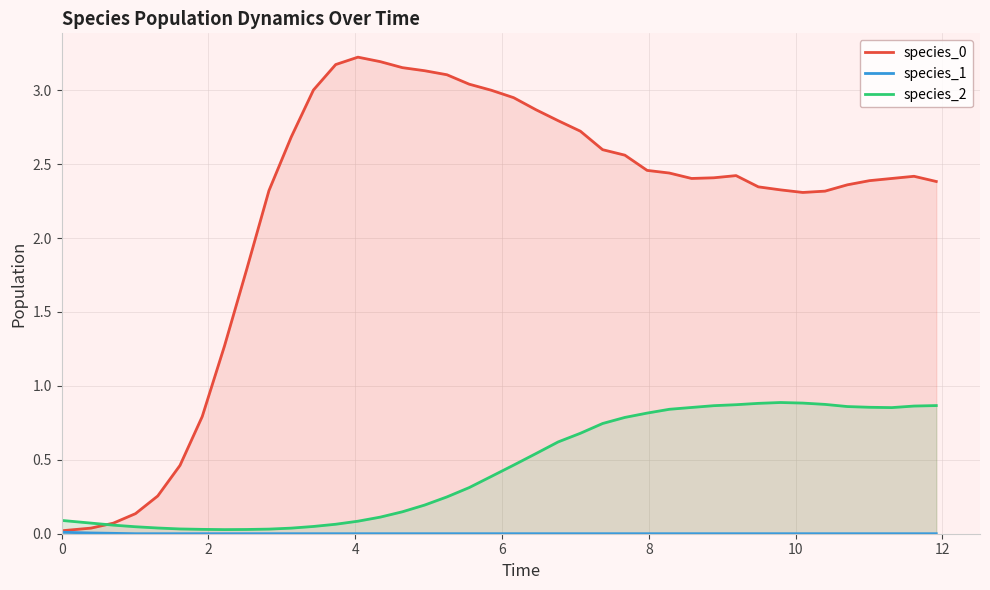

Is the value of species_2 at 0 greater than the value of species_0 at 19?

No